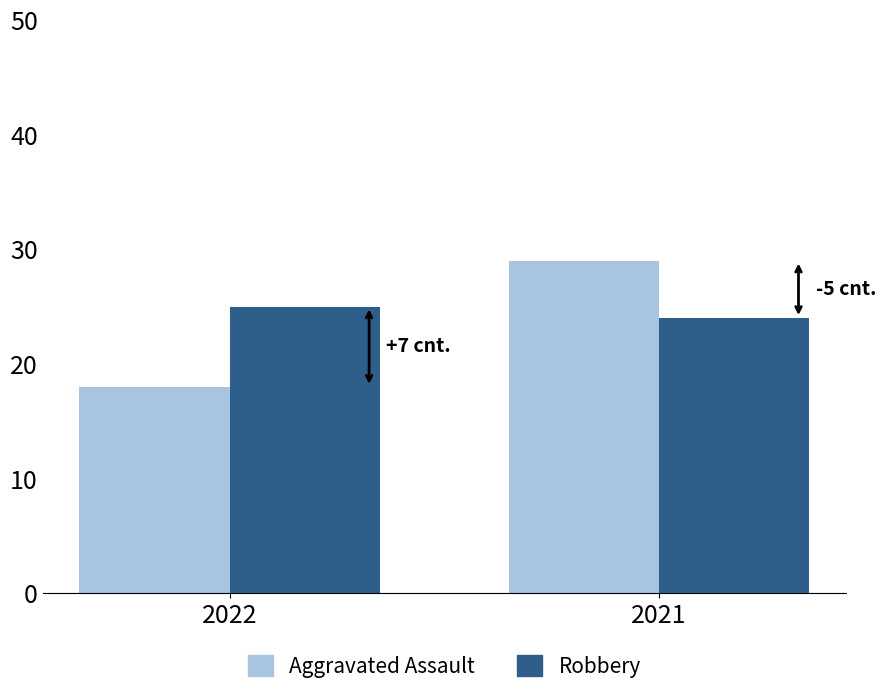

What is the highest value of the Aggravated Assault series?

29